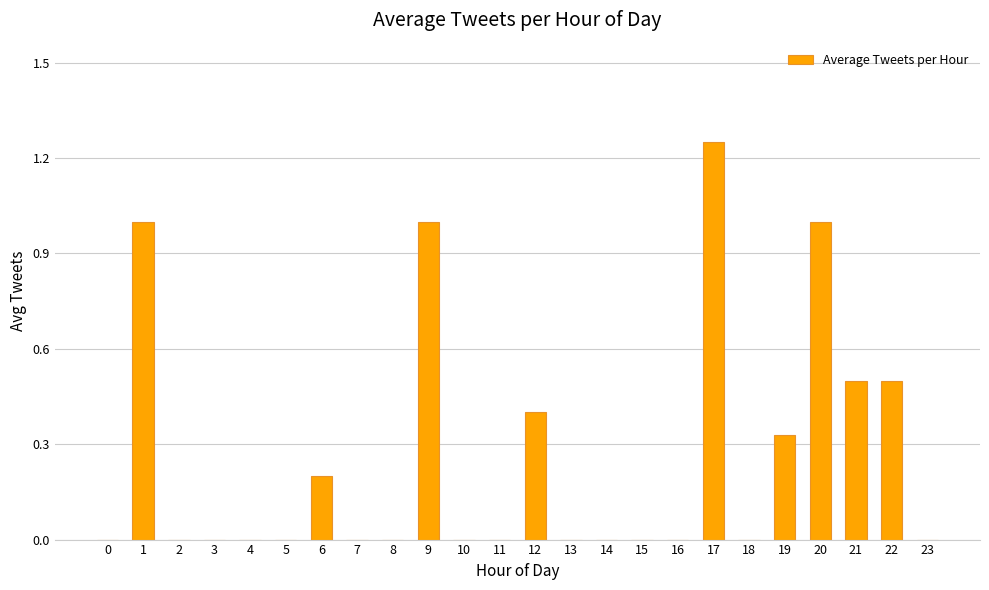

What is the change in value from 20 to 22?

-0.5